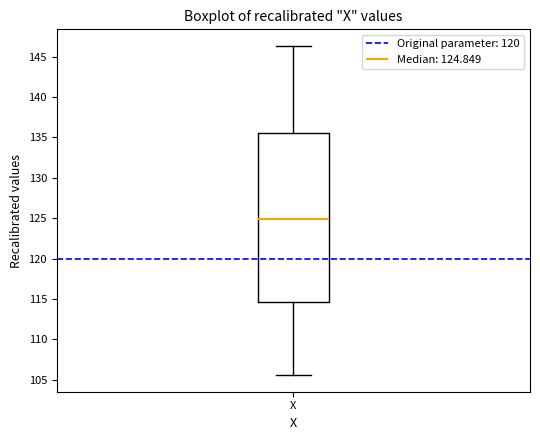

Where does the lower whisker of the box for X end on the y-axis? The values are not printed on the chart, so give them approximately, as read against the axis.

105.5